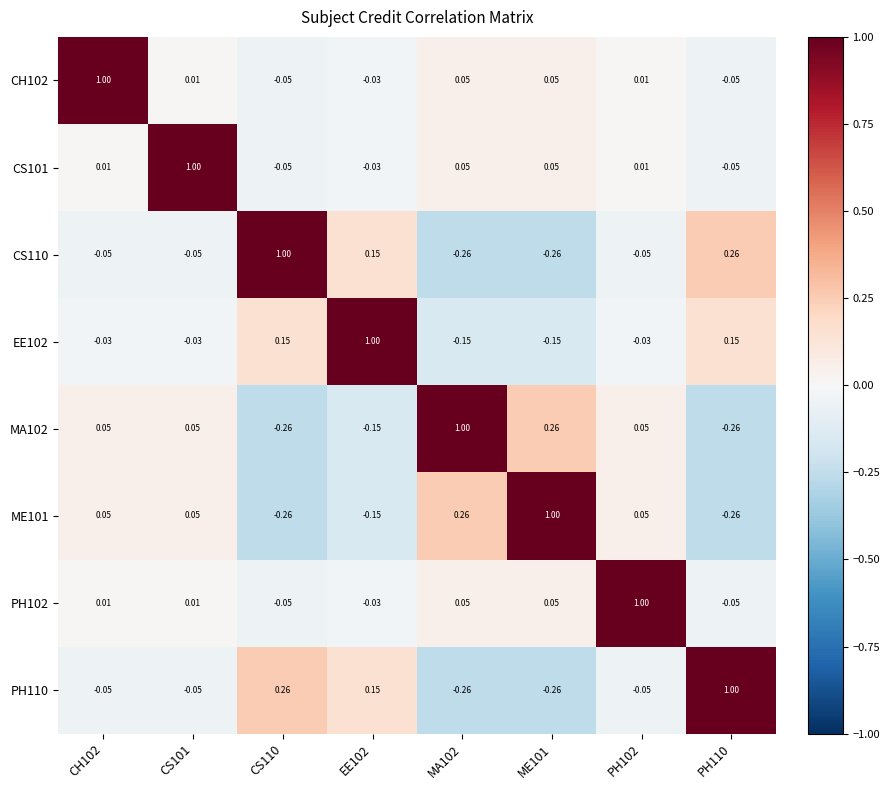

Is the value of CS101 at CS110 greater than the value of EE102 at PH102?

No